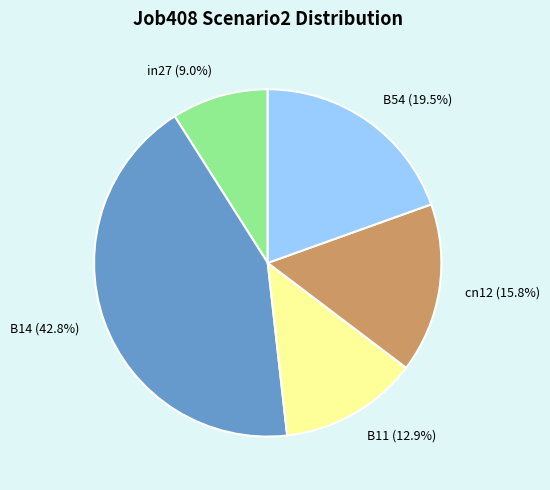

Which slice is the largest?

B14